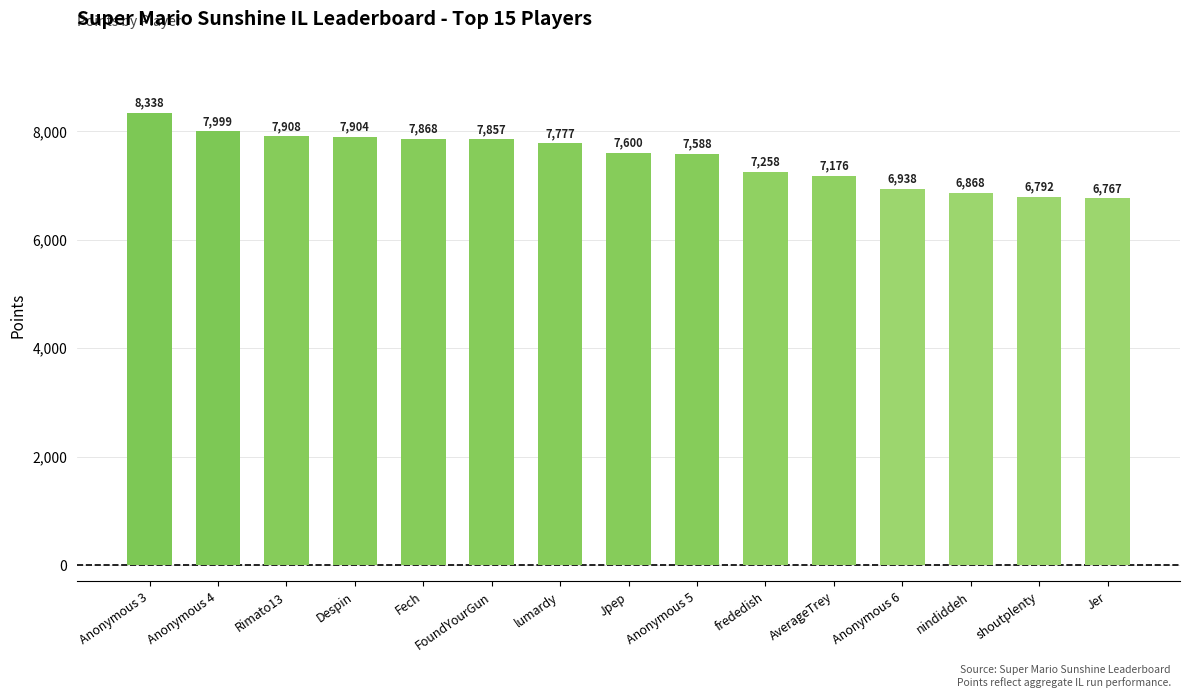

What is the difference between the maximum and minimum values?

1571